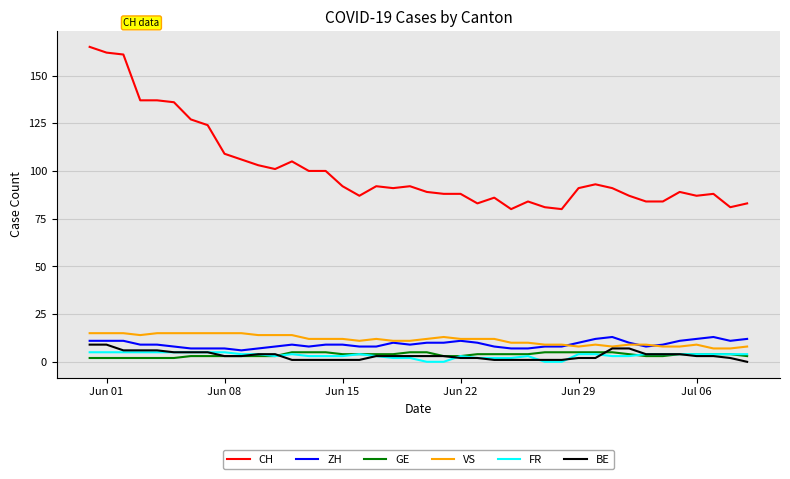

What is the minimum value for CH?

80